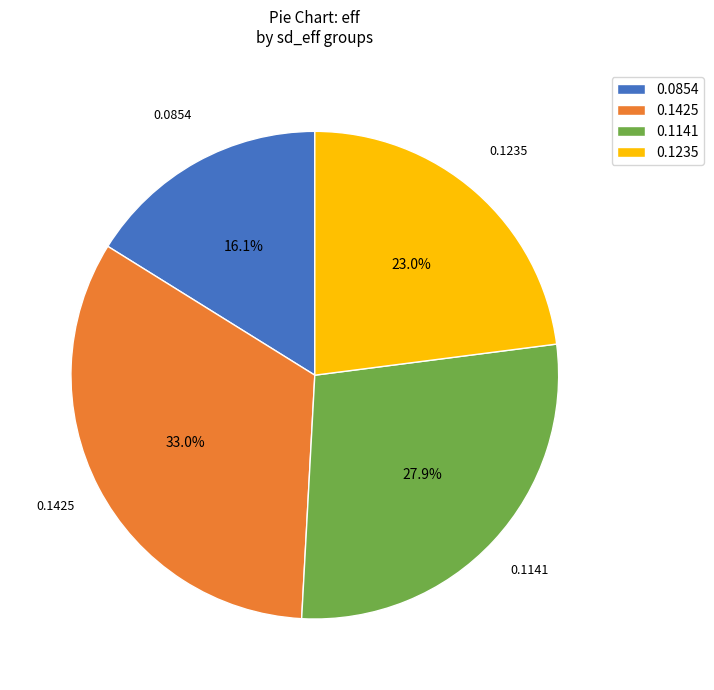

What is the largest slice in the pie chart?

0.1425